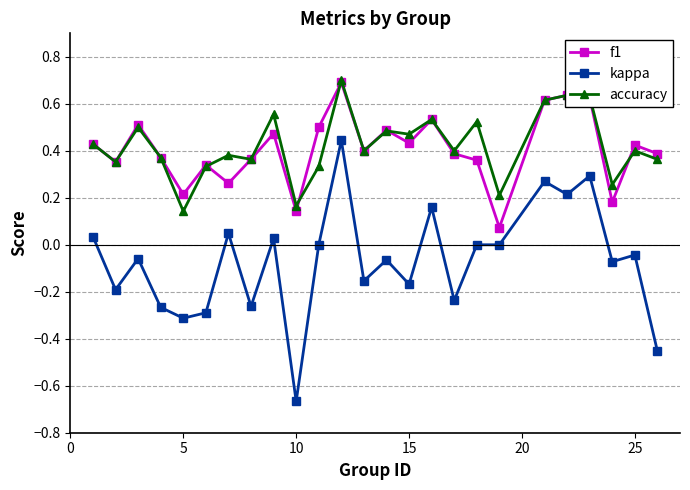

How many lines are shown in the chart?

3